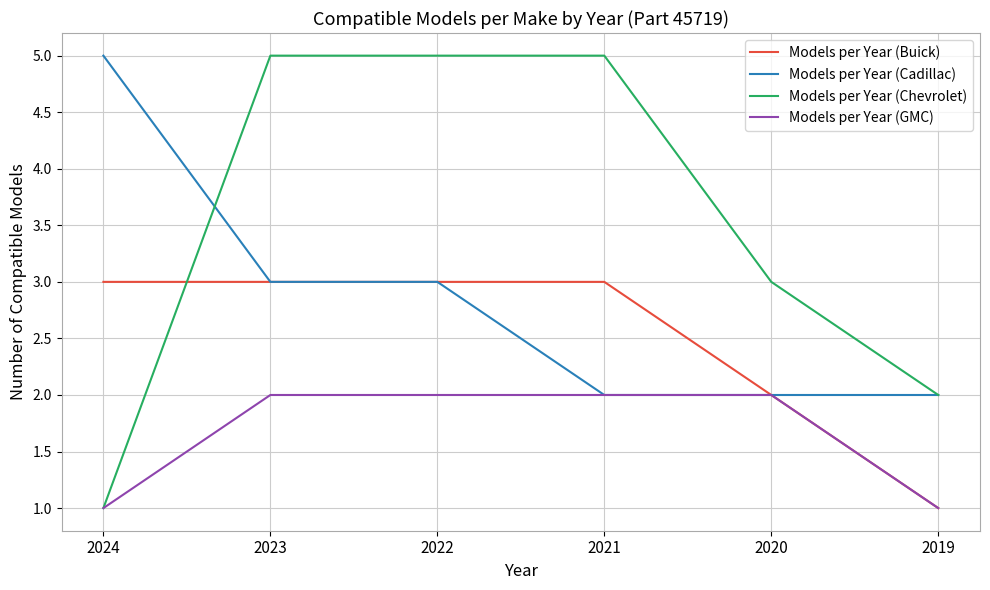

What is the spread (max minus min) of values at 2019?

1